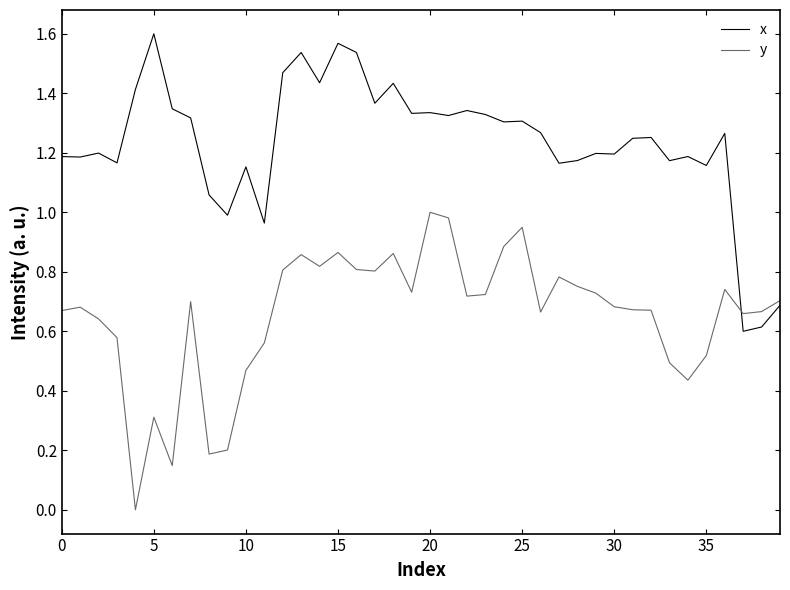

List the series in order of their peak value, highest first.

x, y